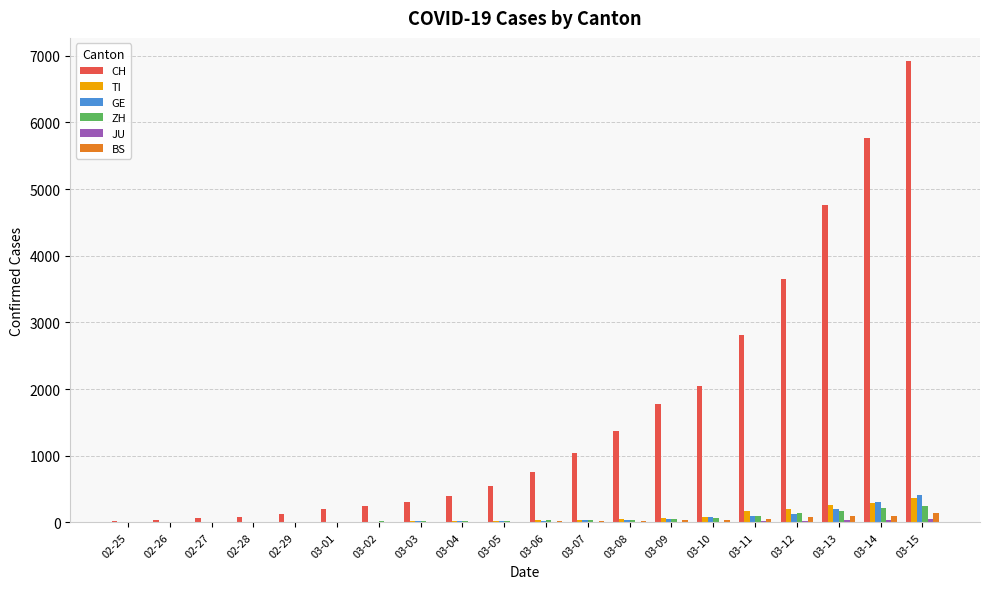

Which series changed the most between 02-27 and 03-12?

CH